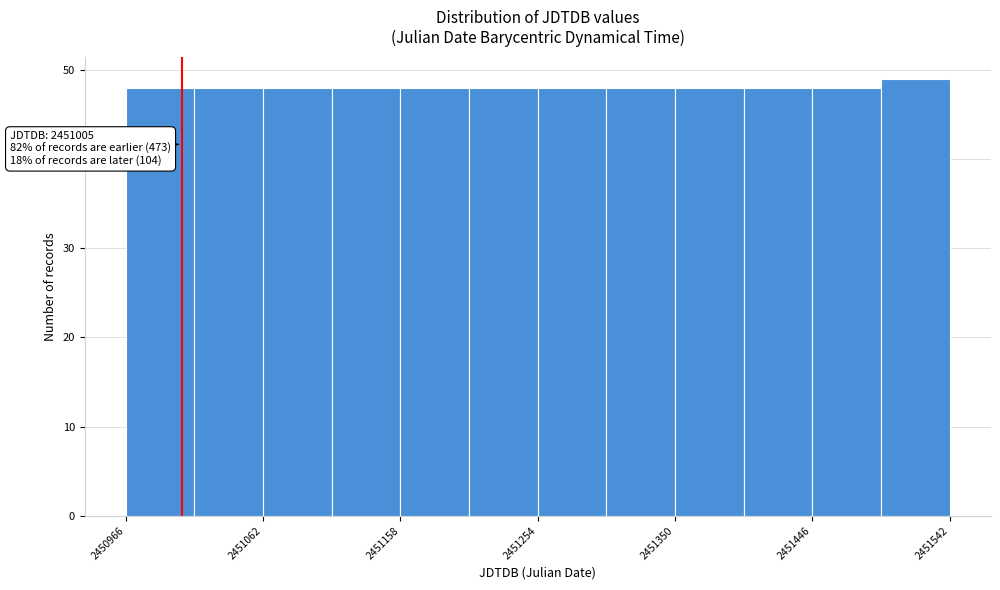

Over which range of the x-axis is the bar tallest?

2451490 to 2451540